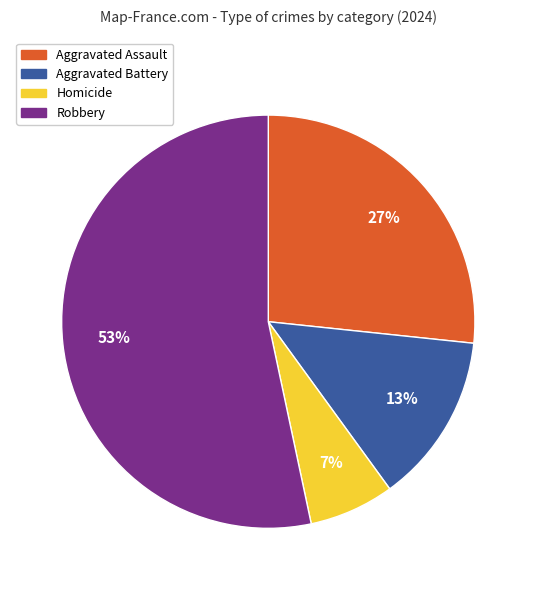

Count the number of slices in the pie.

4